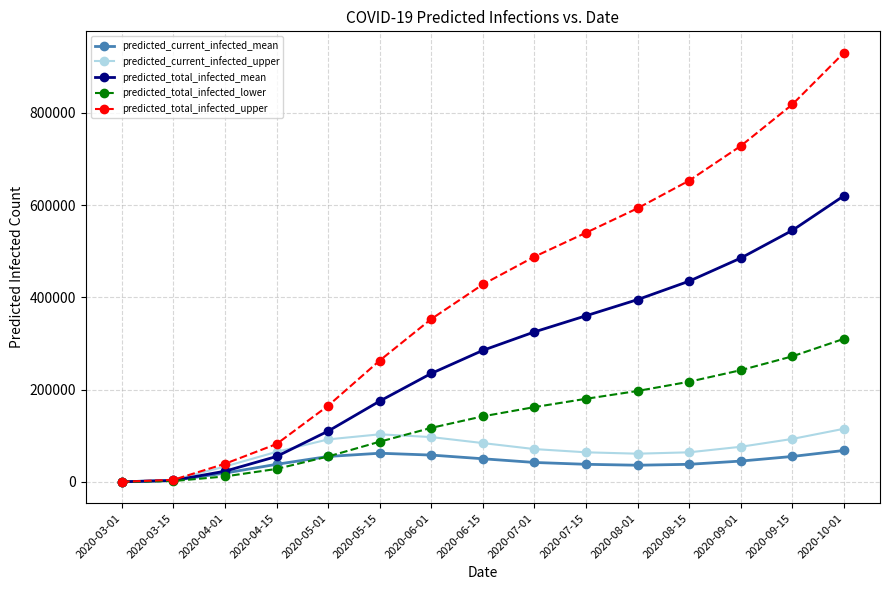

At which category is the sum across all series the highest?

2020-10-01